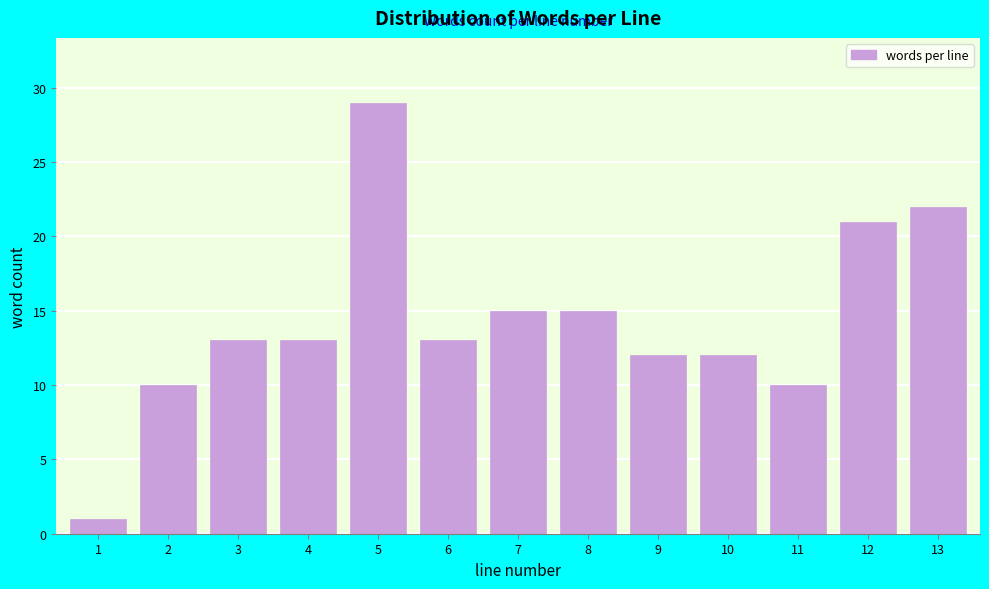

Reading left to right, extract all data points from this chart.

1=1	2=10	3=13	4=13	5=29	6=13	7=15	8=15	9=12	10=12	11=10	12=21	13=22